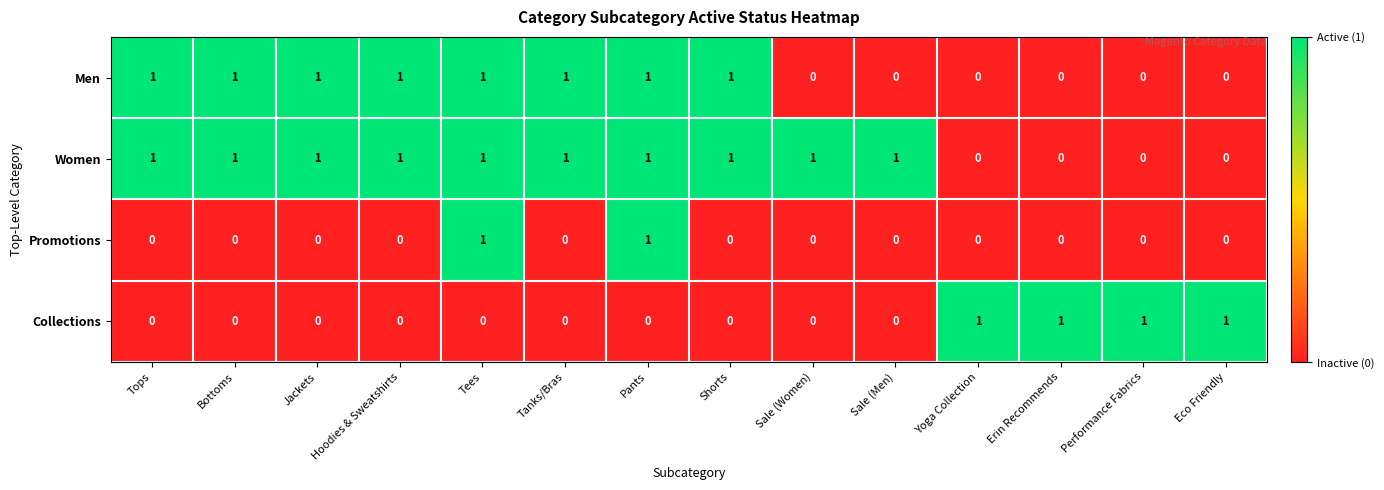

How many Collections values are between 0 and 1?

14